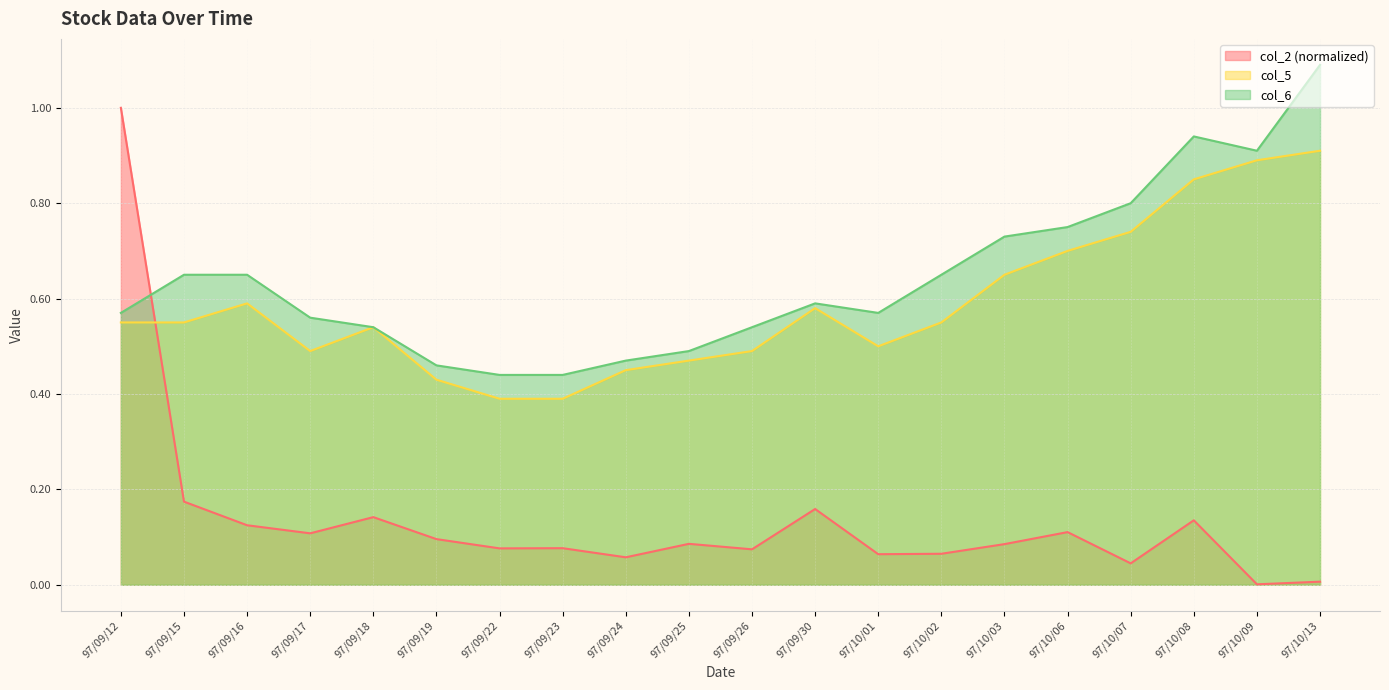

At how many categories does at least one series exceed 0?

20